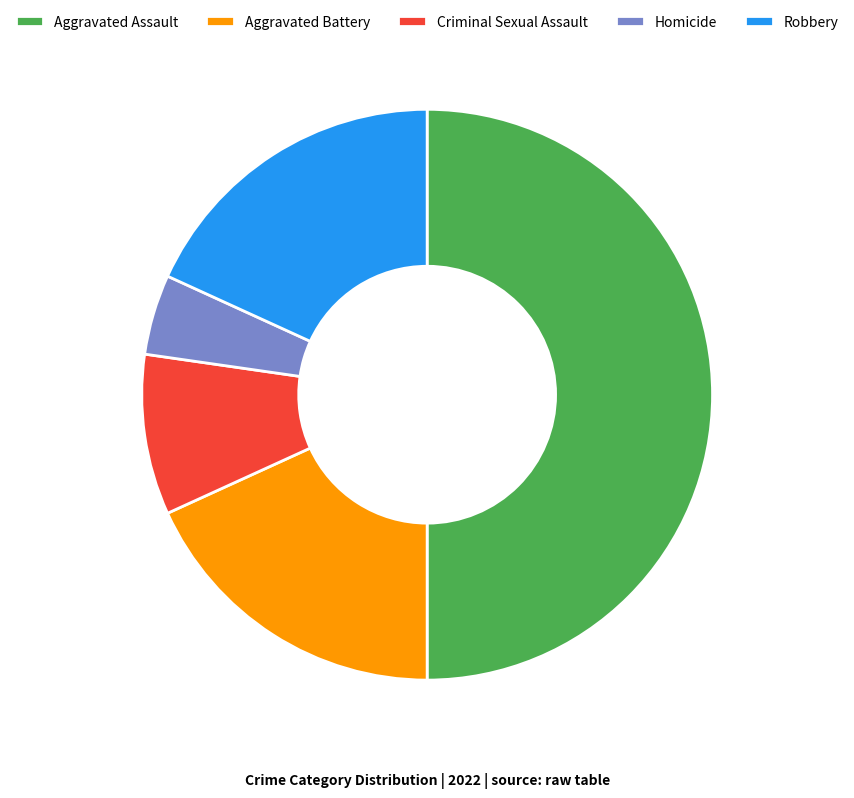

How many segments does this pie chart have?

5